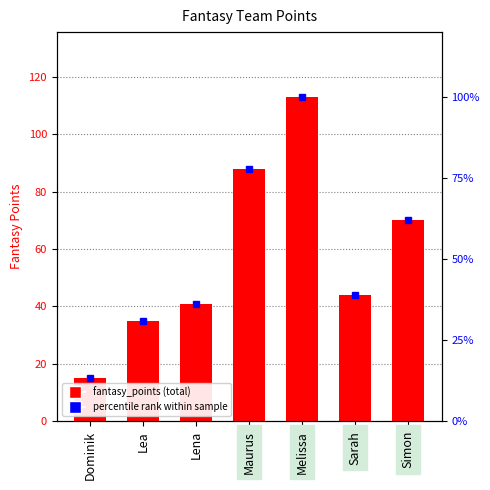

What is the difference between the second highest and second lowest values in the percentile rank within team series?

46.9